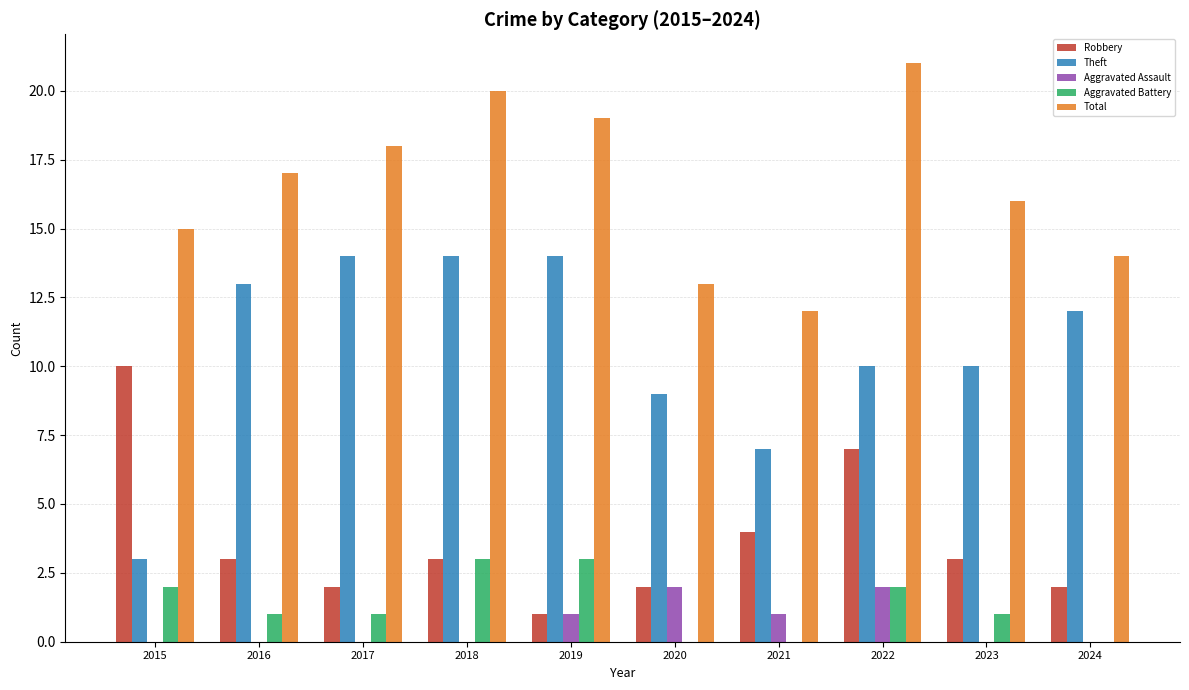

Which series changed the most between 2020 and 2022?

Total